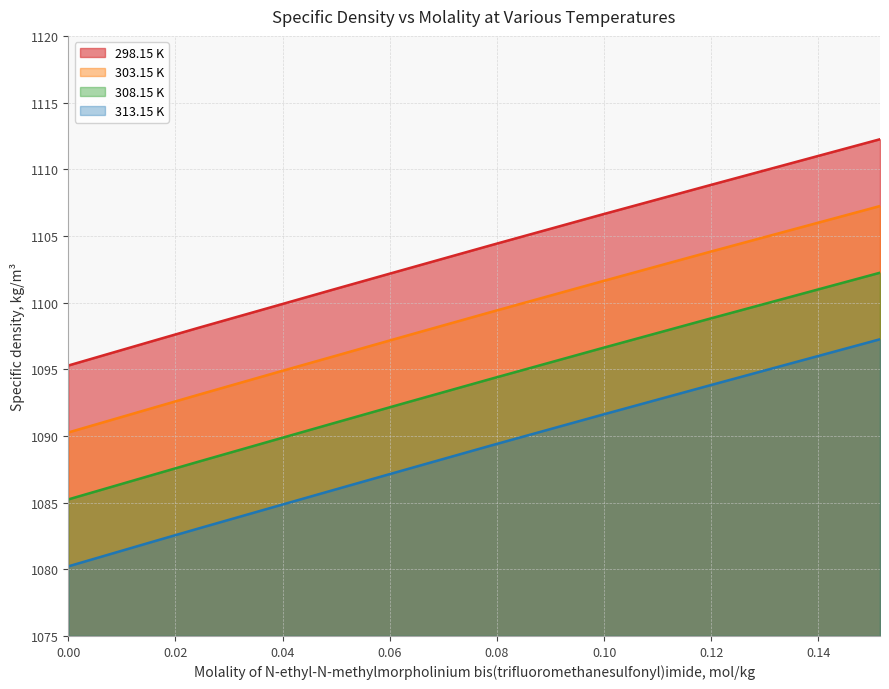

True or false: 313.15 K has a value of 1505.2 at 0.0162.

False